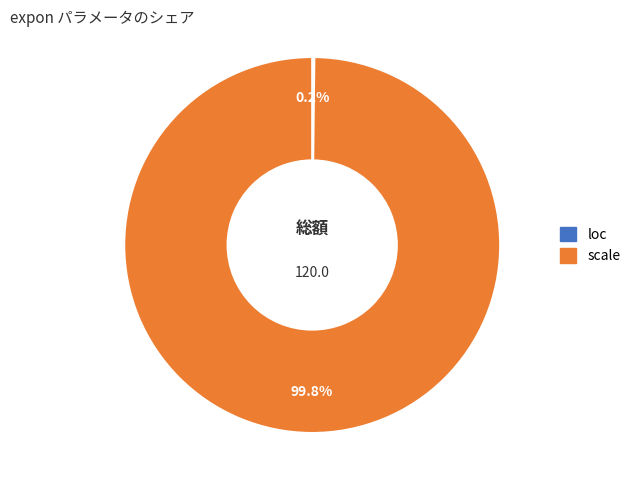

To the nearest percent, what percentage of the pie is scale?

100%